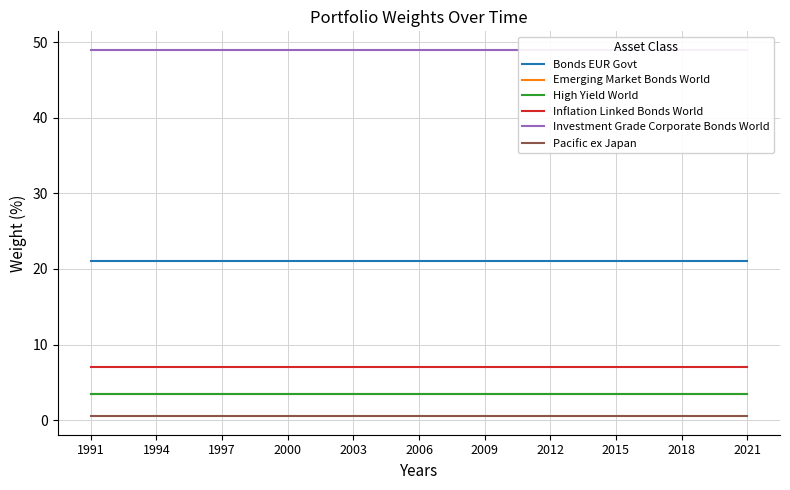

True or false: Inflation Linked Bonds World has a value of 2.0 at 1991.

False